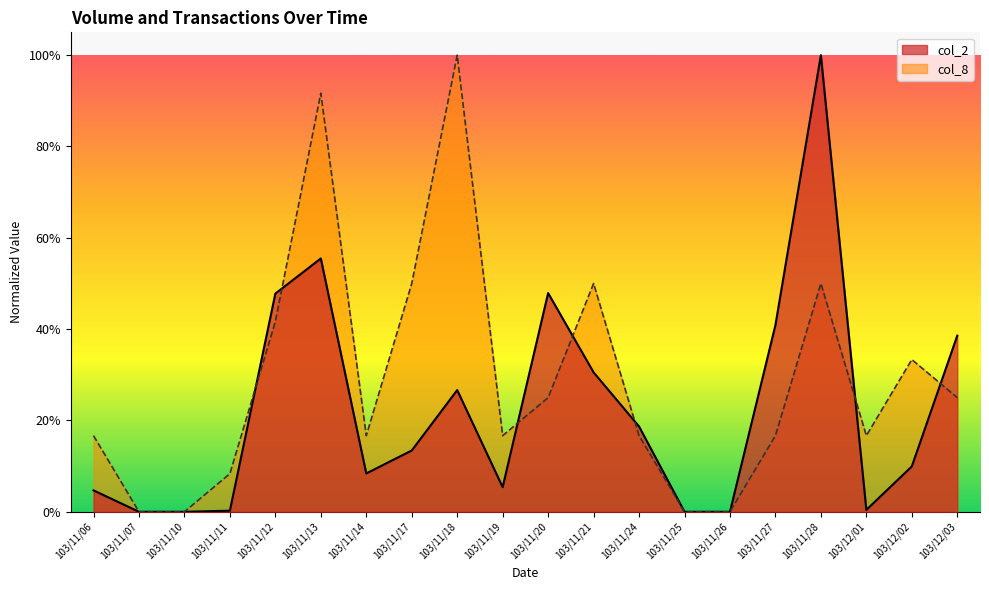

Rank the series at 103/11/14 from highest to lowest value.

col_8, col_2